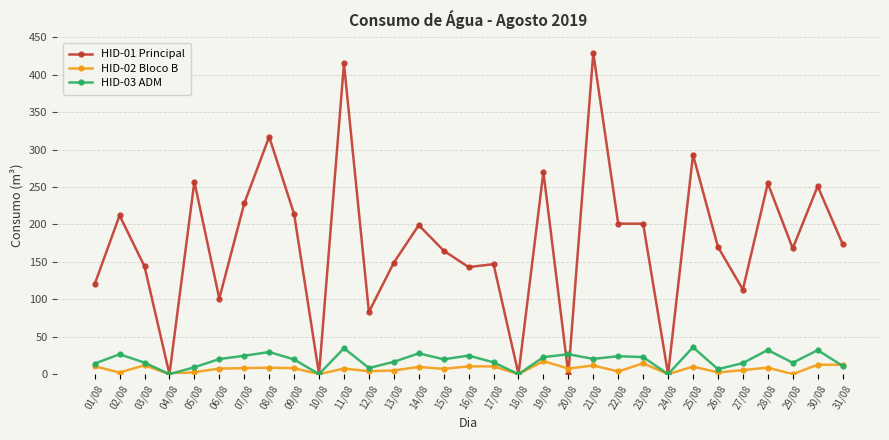

Which series has the largest range (max minus min)?

HID-01 Principal